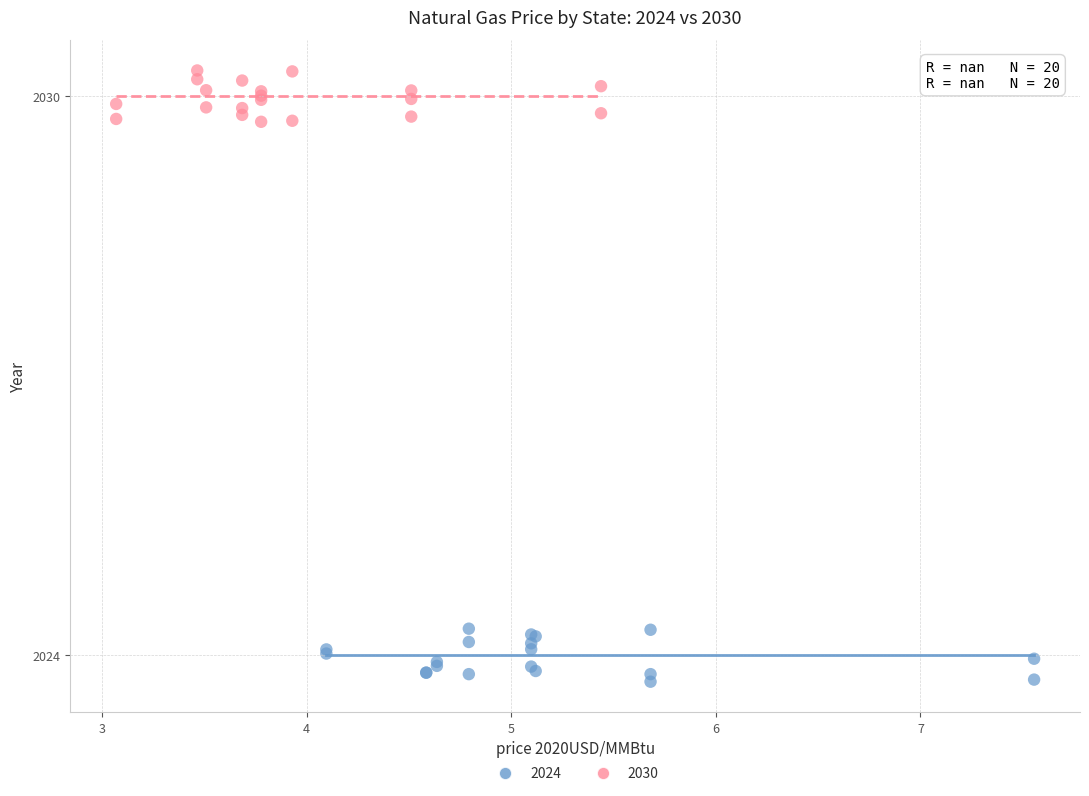

Which series contains the lowest Y value?

2024